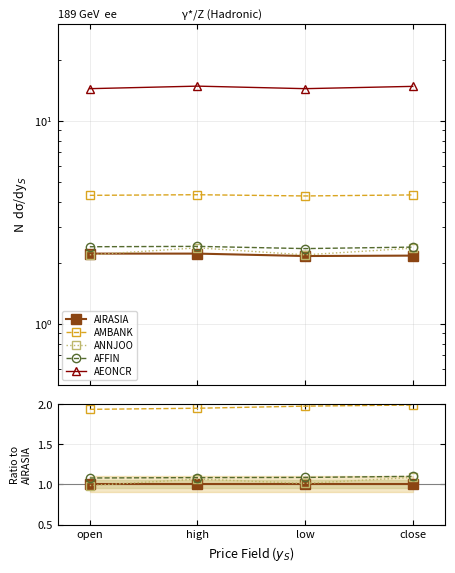

Does the chart have visible grid lines?

Yes